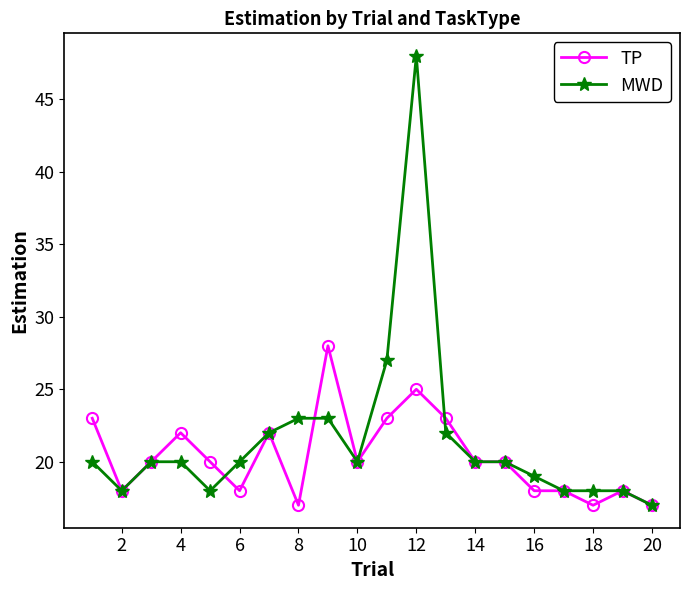

True or false: MWD has more than 0 points higher than both neighbors.

True